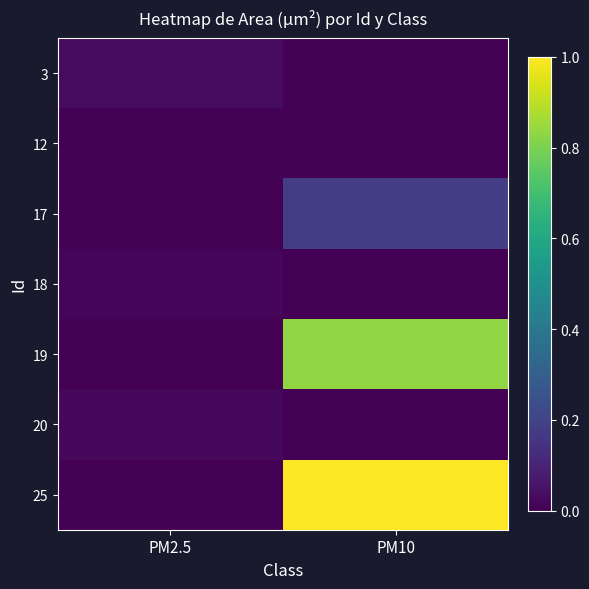

Count the number of categories in the chart.

2